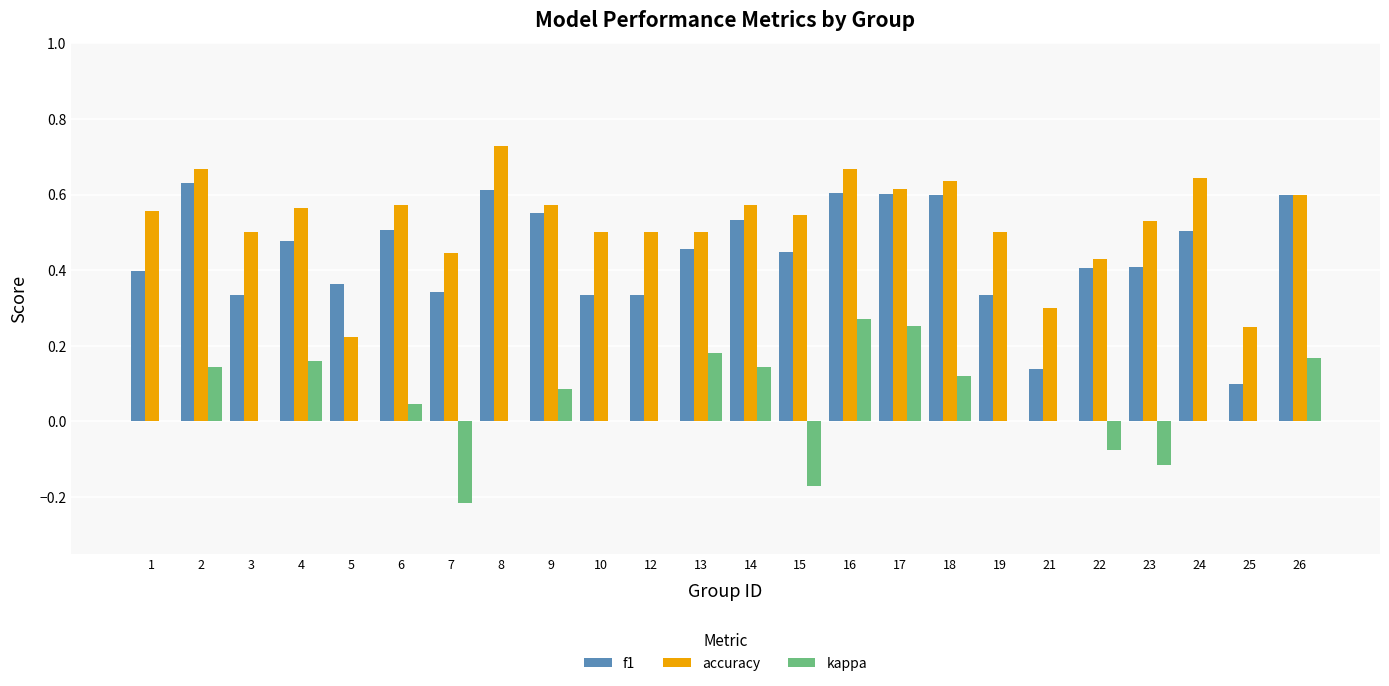

Does the chart contain stacked bars?

No